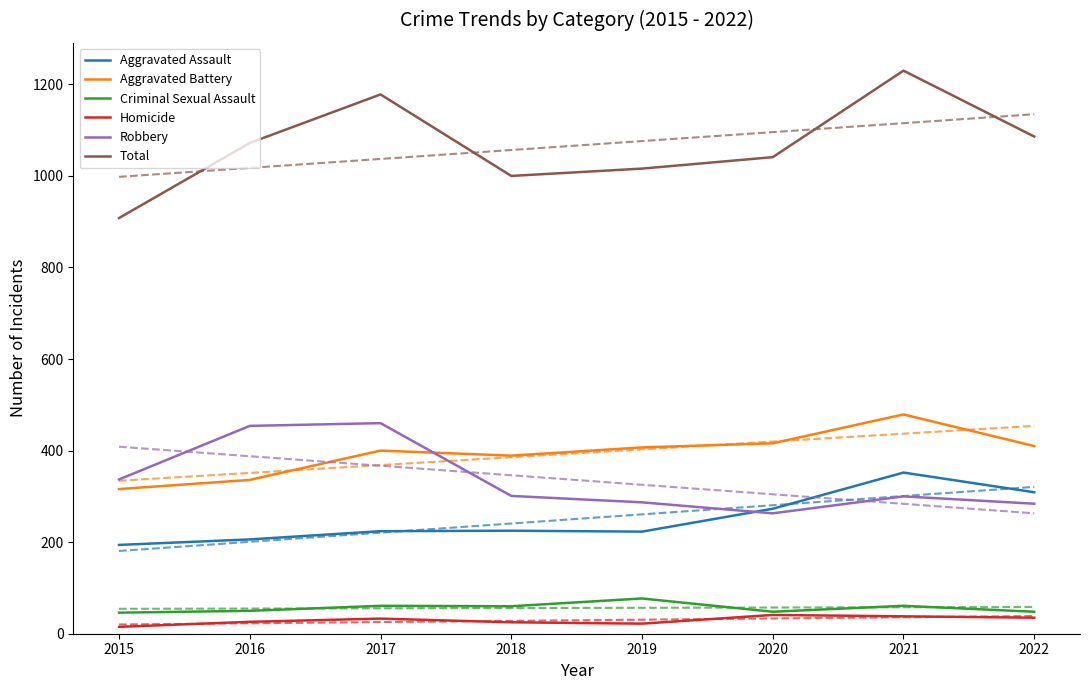

Reading left to right, extract all data points from this chart.

Aggravated Assault: 194	206	224	225	223	273	352	309
Aggravated Battery: 316	336	400	389	407	416	479	410
Criminal Sexual Assault: 46	50	61	60	77	48	61	48
Homicide: 15	26	33	25	22	41	38	35
Robbery: 337	454	460	301	287	263	300	284
Total: 908	1072	1178	1000	1016	1041	1230	1086